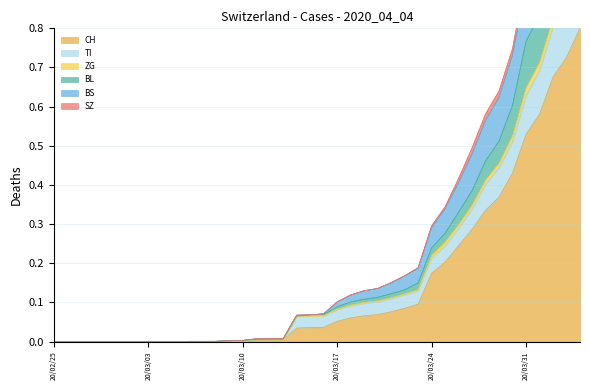

True or false: BS and ZG cross at least once.

False